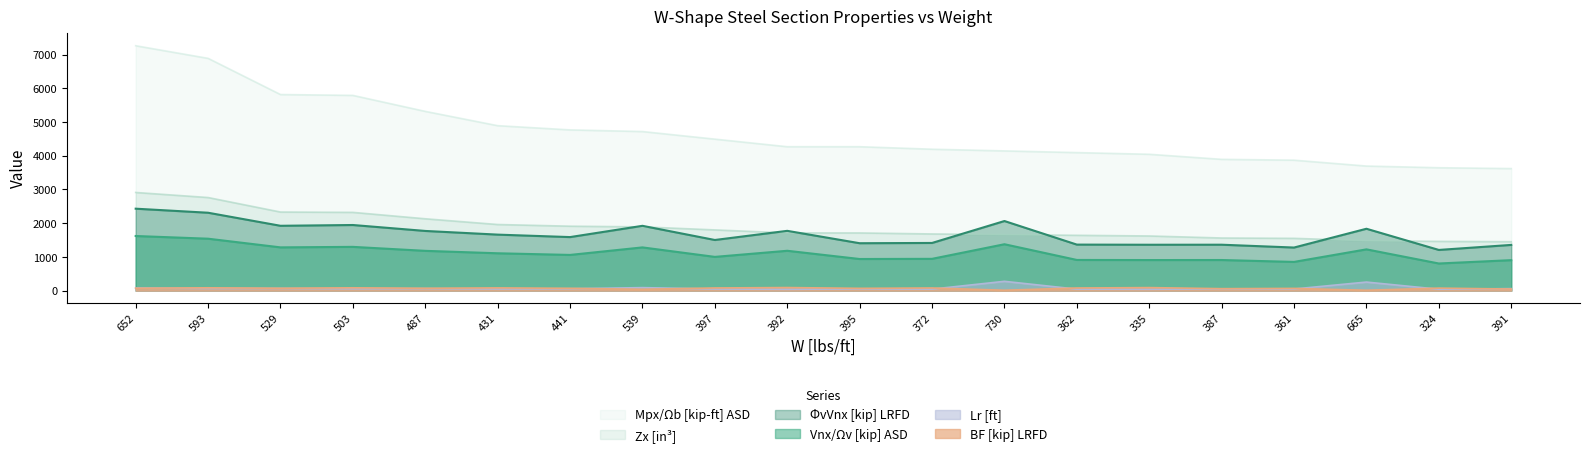

Rank the categories by Lr value from highest to lowest.

730, 665, 539, 652, 529, 593, 487, 391, 441, 503, 387, 395, 431, 361, 397, 372, 362, 324, 335, 392